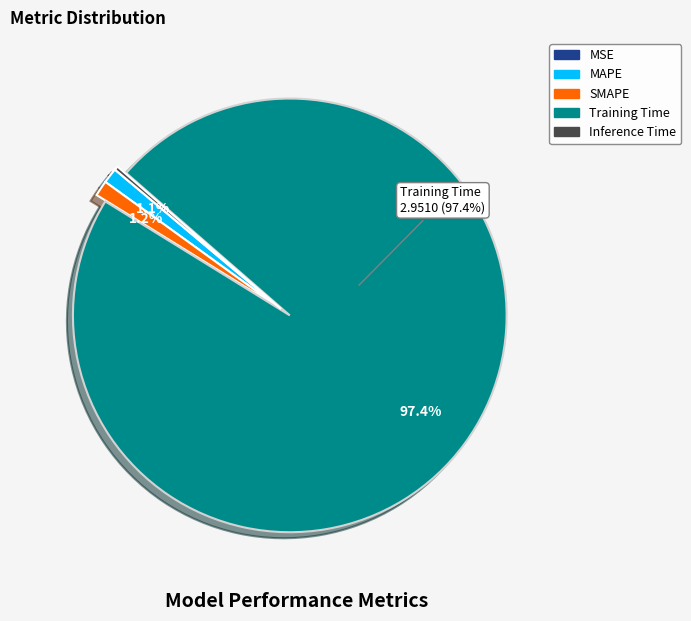

Does Training Time account for over 50% of the chart?

Yes